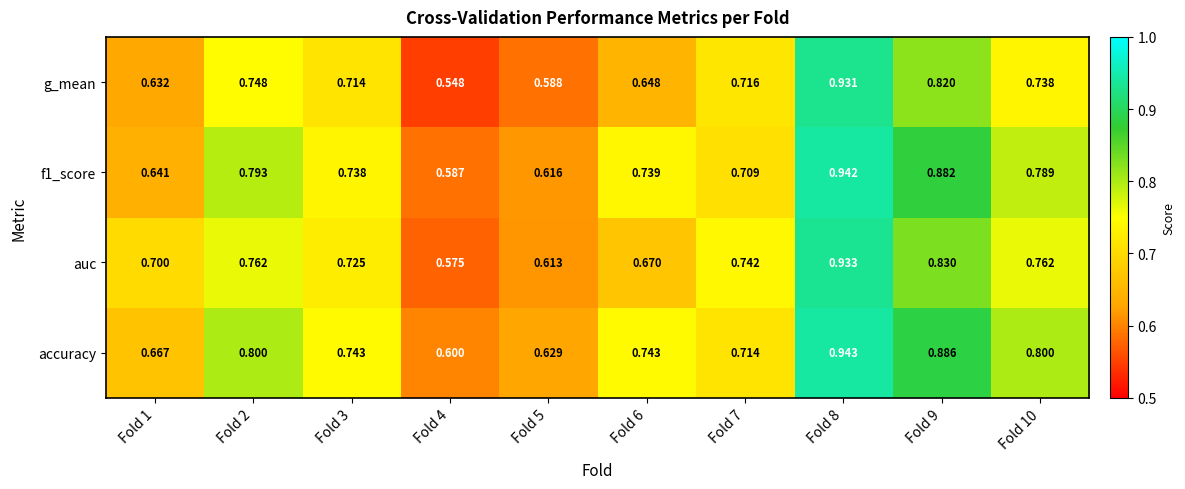

Which category has the highest value across all series?

Fold 8